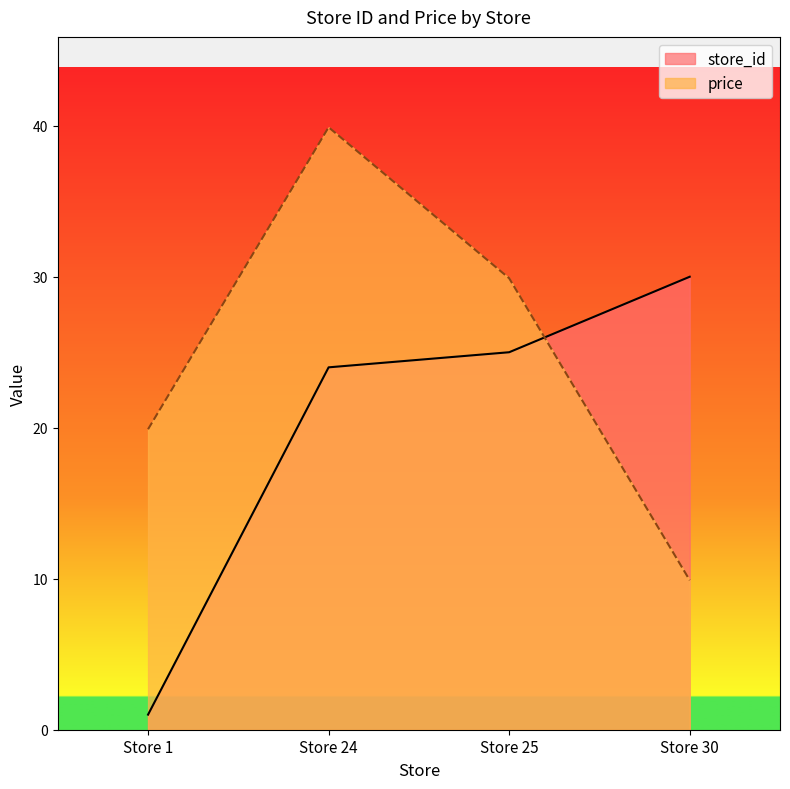

Reading left to right, what are all the values shown in this chart?

store_id: Store 1=1.0	Store 24=24.0	Store 25=25.0	Store 30=30.0
price: Store 1=19.9	Store 24=39.9	Store 25=29.9	Store 30=9.9